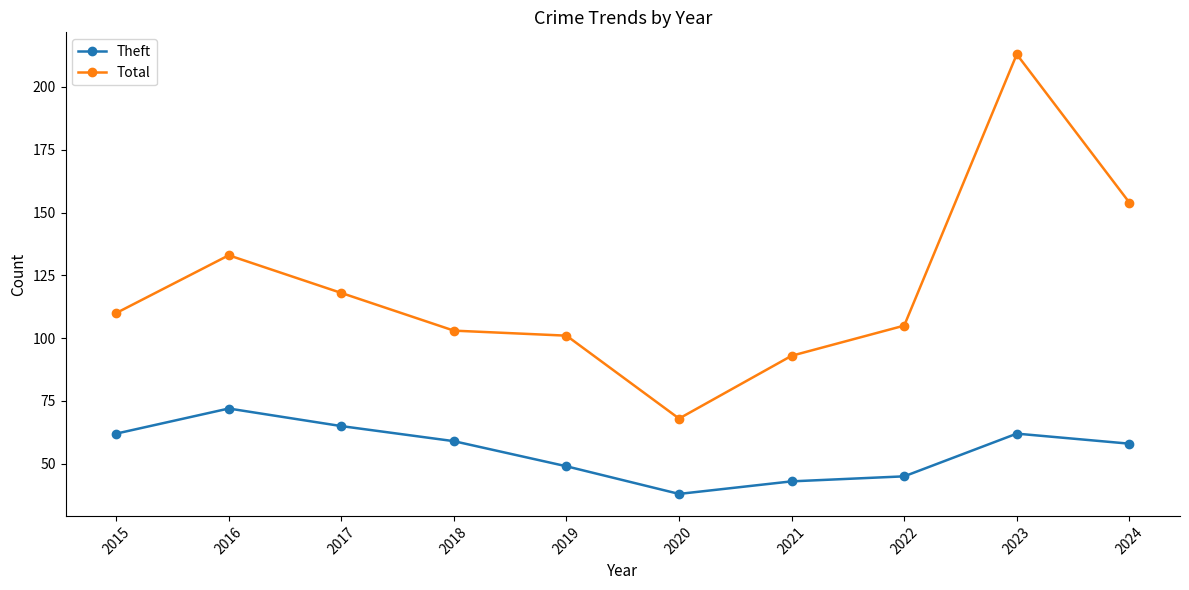

Reading left to right, transcribe all the data shown in this chart.

Theft: 2015=62	2016=72	2017=65	2018=59	2019=49	2020=38	2021=43	2022=45	2023=62	2024=58
Total: 2015=110	2016=133	2017=118	2018=103	2019=101	2020=68	2021=93	2022=105	2023=213	2024=154